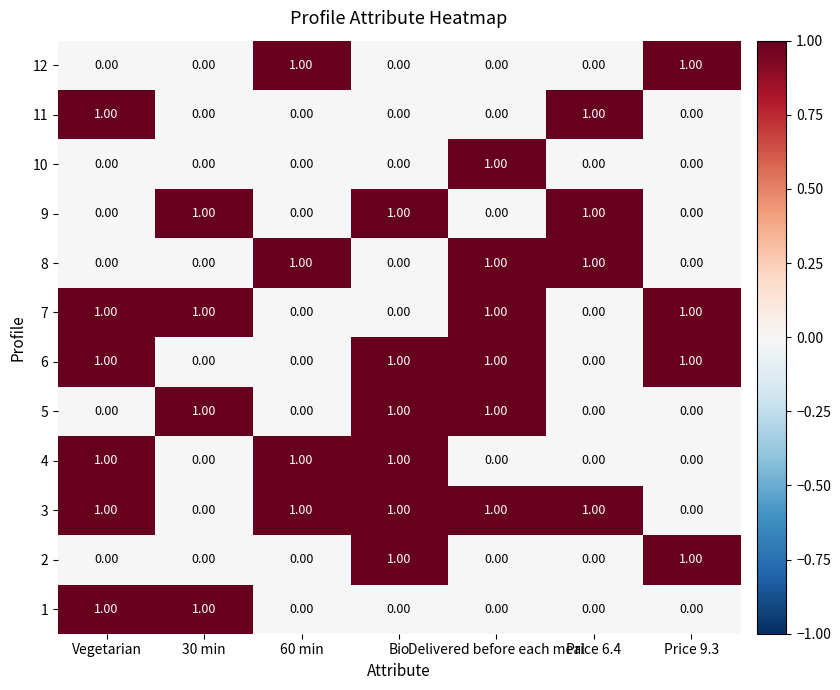

At how many categories does at least one series exceed 0?

7